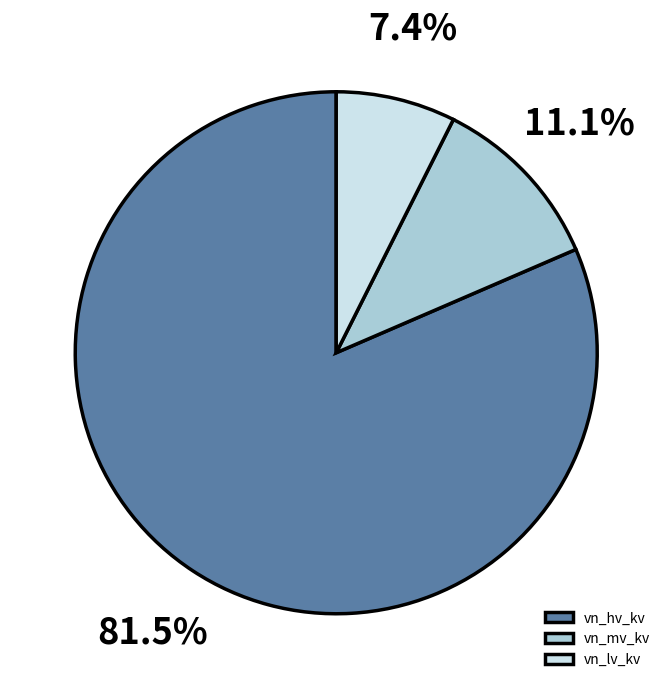

How much of the chart is everything except vn_hv_kv?

18.5%